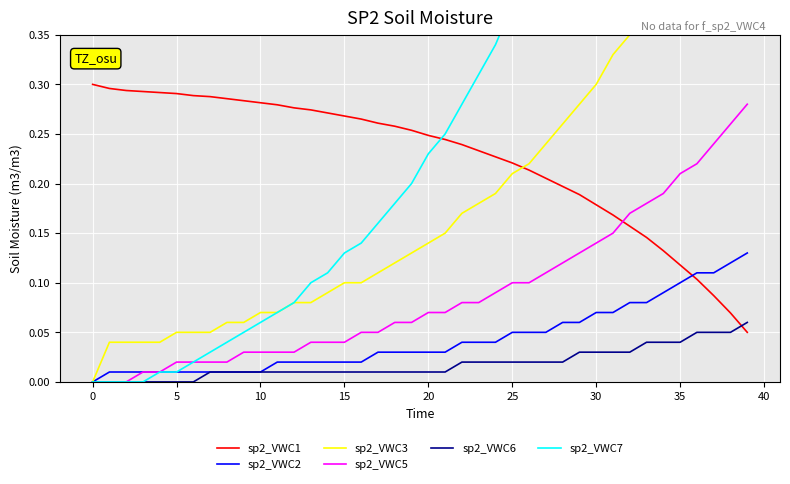

Count the sp2_VWC6 values in the range 0 to 1.

40